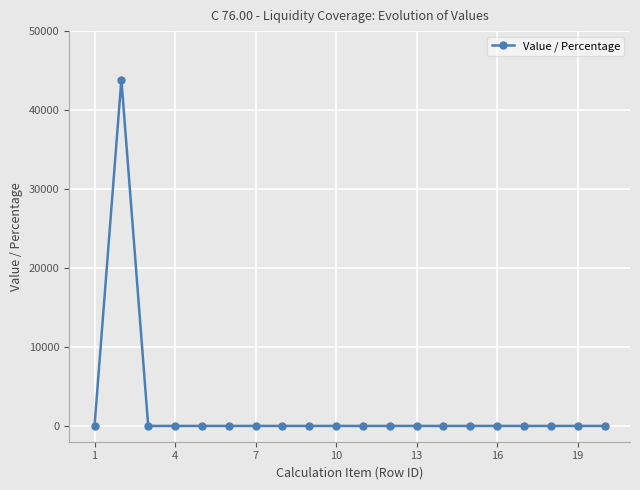

True or false: the data has more than 0 interior local peaks.

True